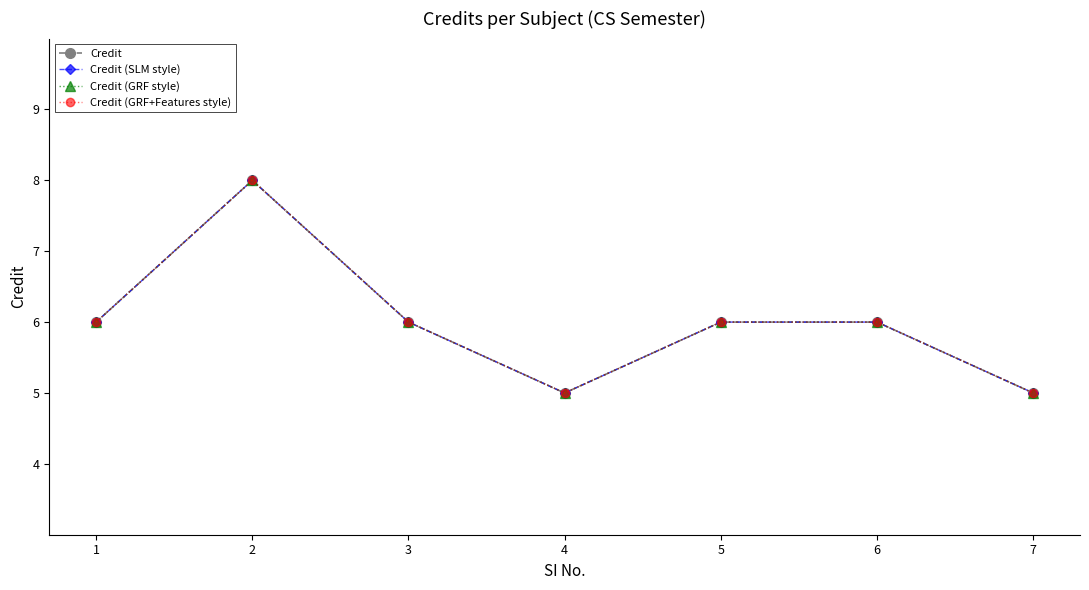

Does the chart have visible grid lines?

No